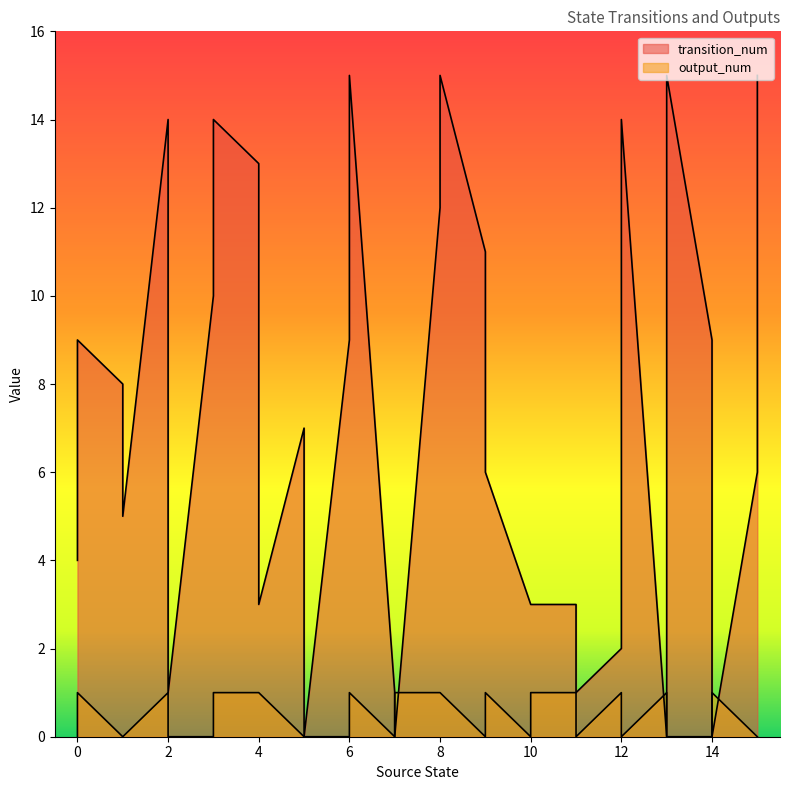

In output_num, how many points are lower than both neighbors (excluding endpoints)?

5